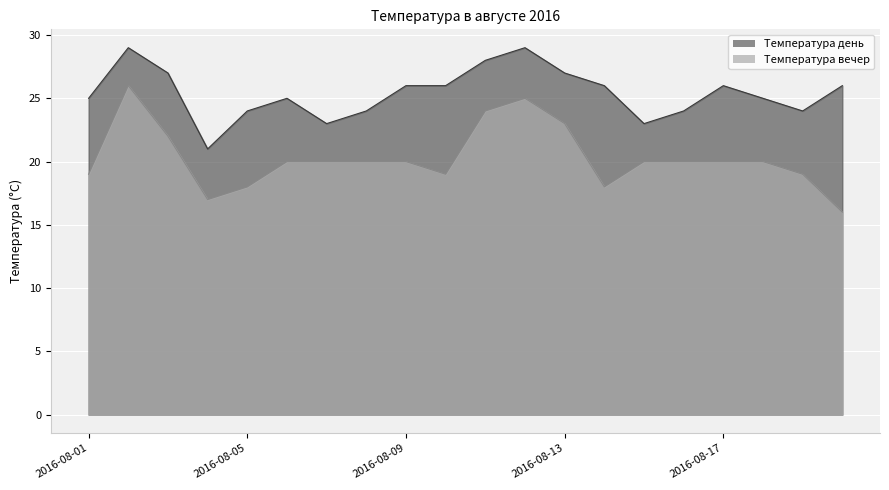

Reading right to left, extract all data points from this chart.

Температура день: 26	24	25	26	24	23	26	27	29	28	26	26	24	23	25	24	21	27	29	25
Температура вечер: 16	19	20	20	20	20	18	23	25	24	19	20	20	20	20	18	17	22	26	19